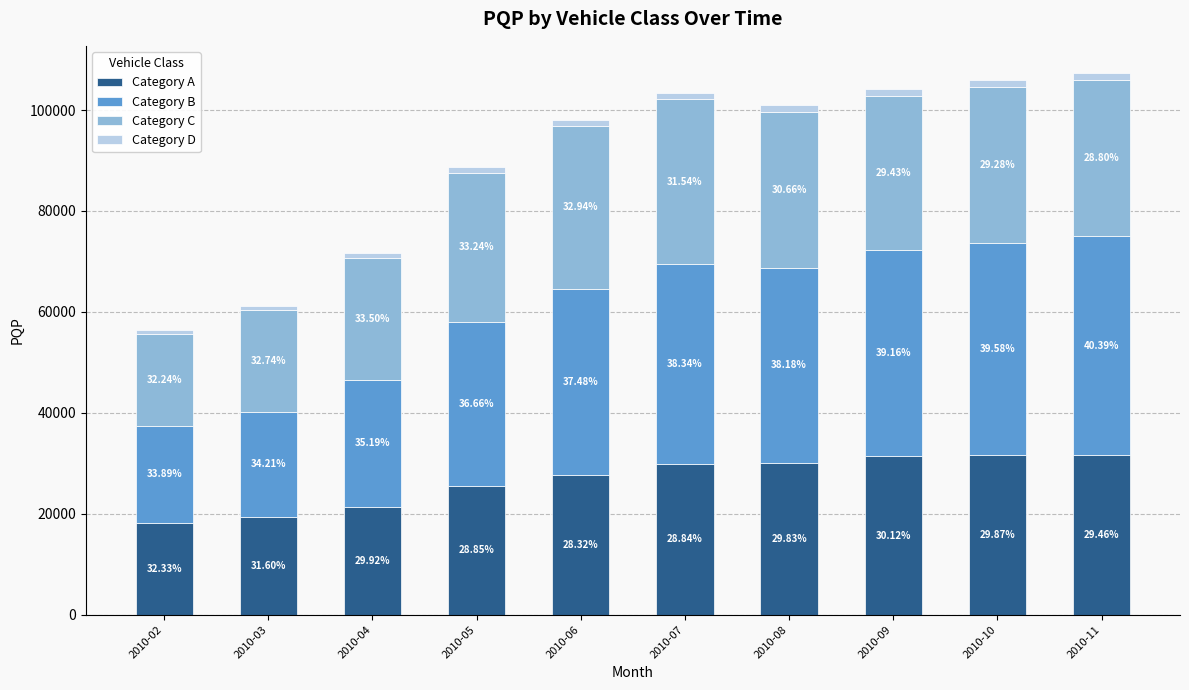

Are the bars grouped side by side (vs. stacked)?

No